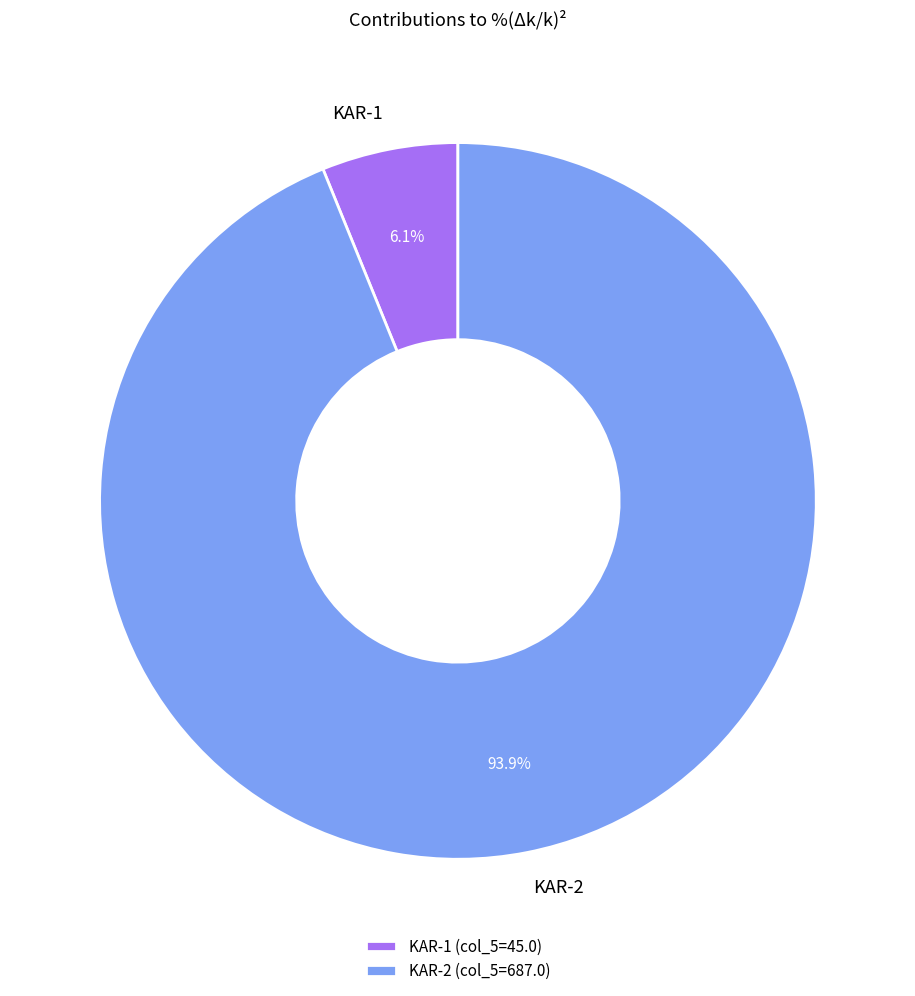

The KAR-1 slice represents 17% of the pie. True or false?

False